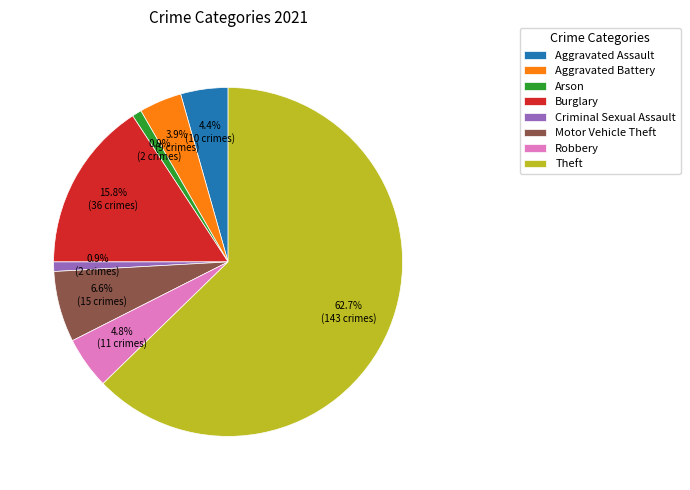

Which slice represents more than half of the pie?

Theft